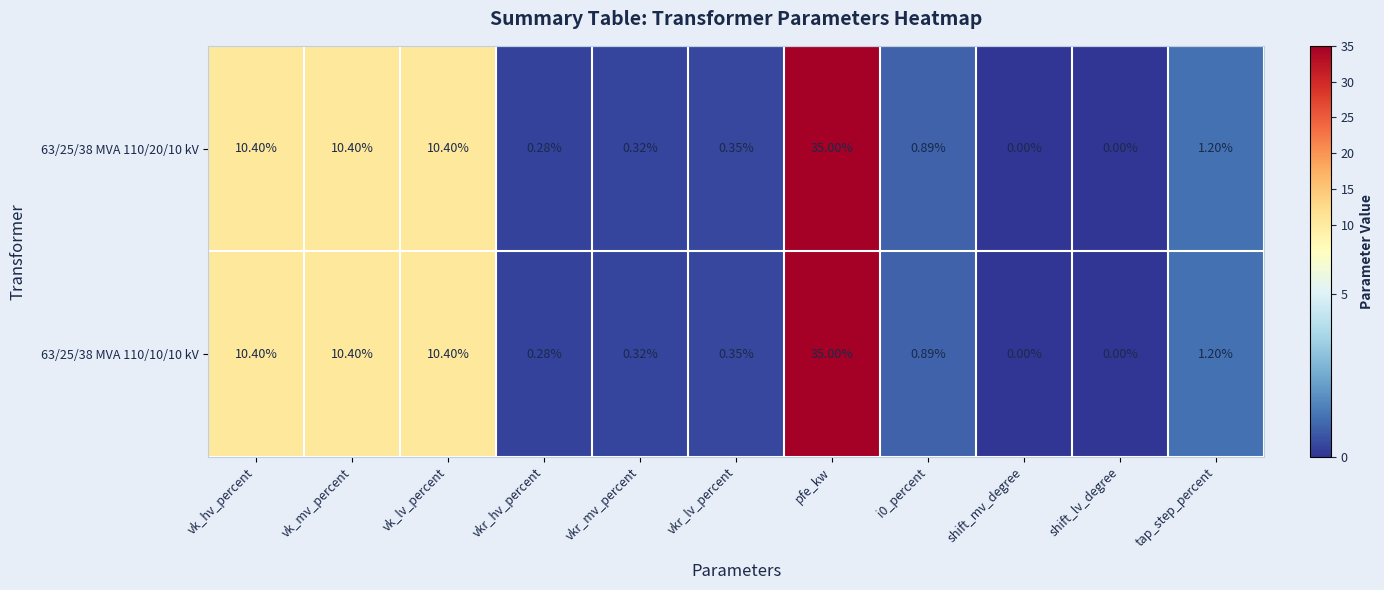

At which category is the sum across all series the highest?

pfe_kw